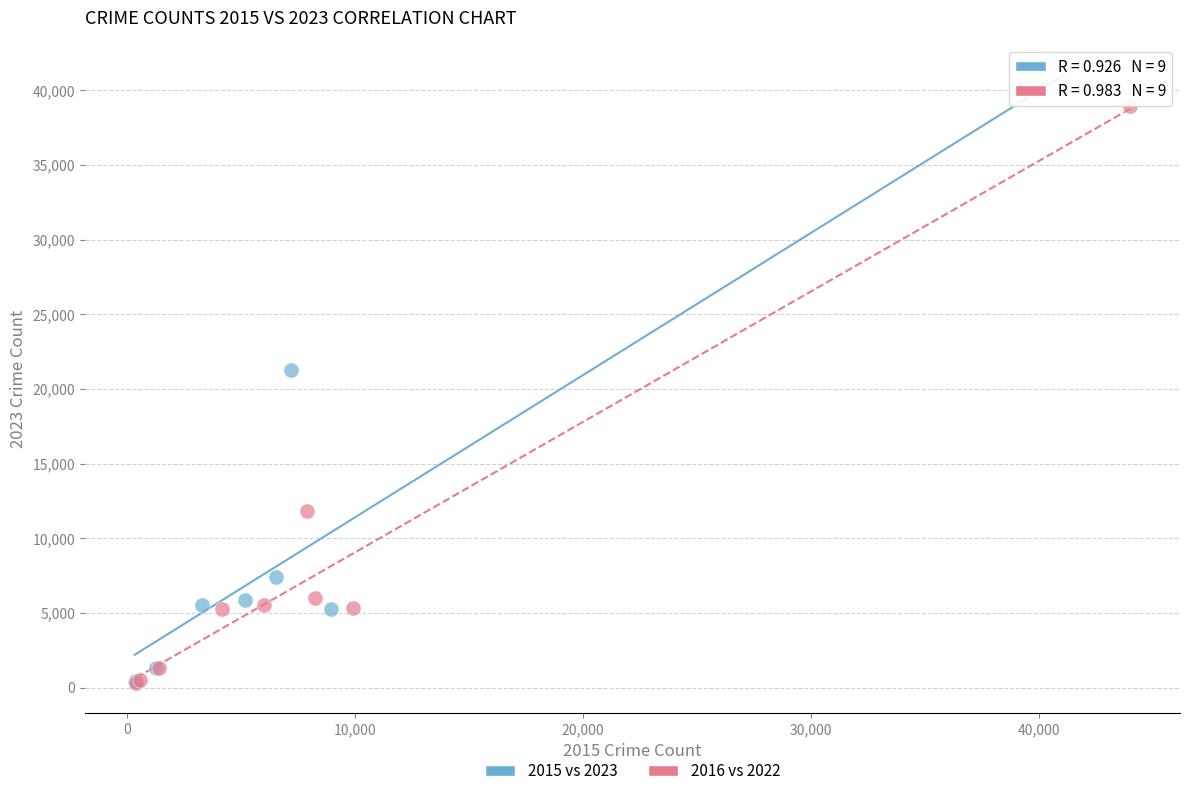

Which series has the largest Y range (max minus min)?

2015 vs 2023